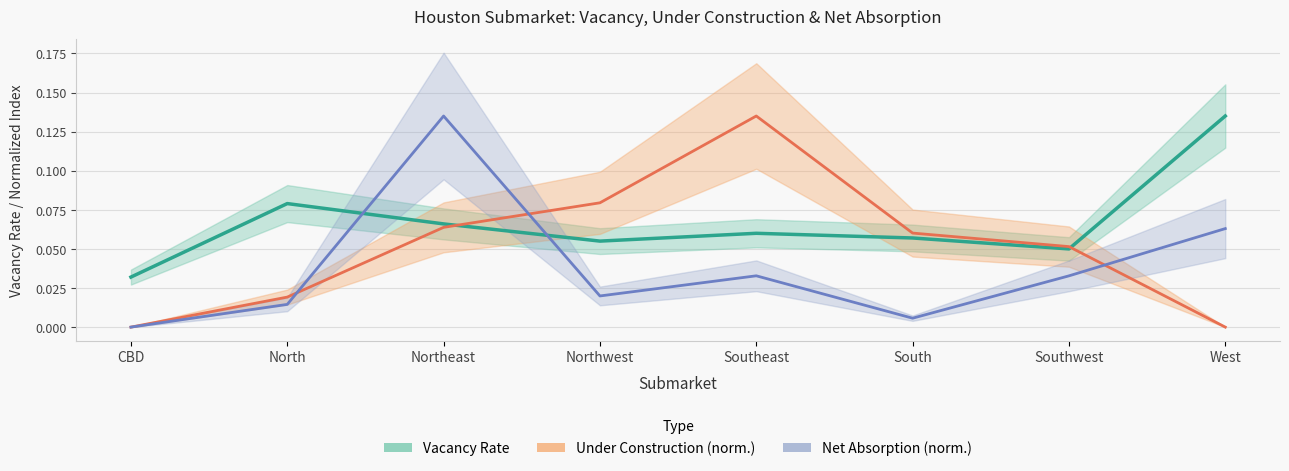

At which category is the sum across all series the highest?

Northeast